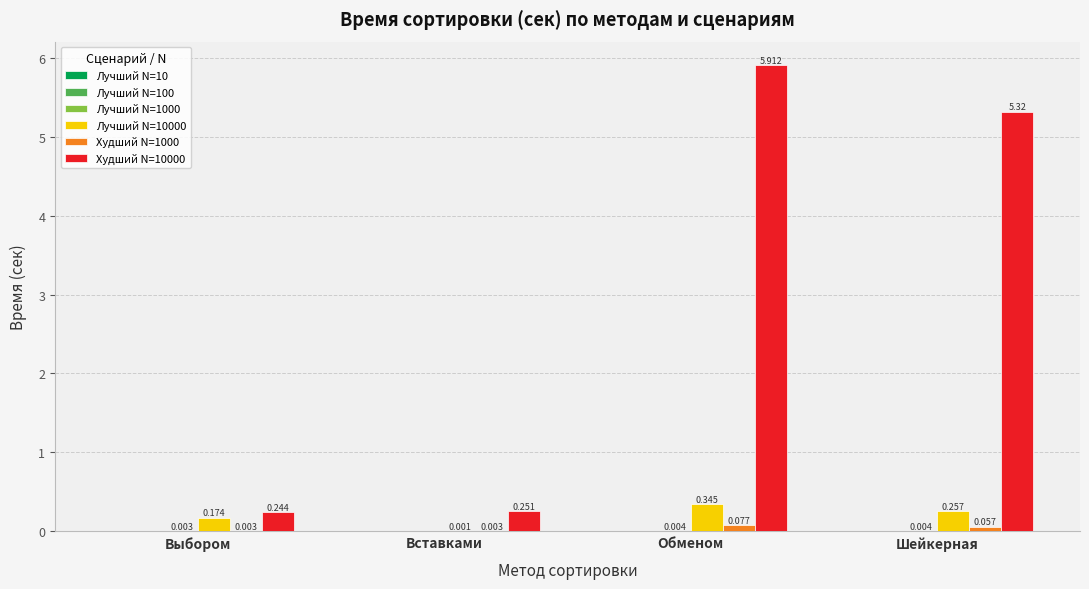

How many data points does each series have?

4